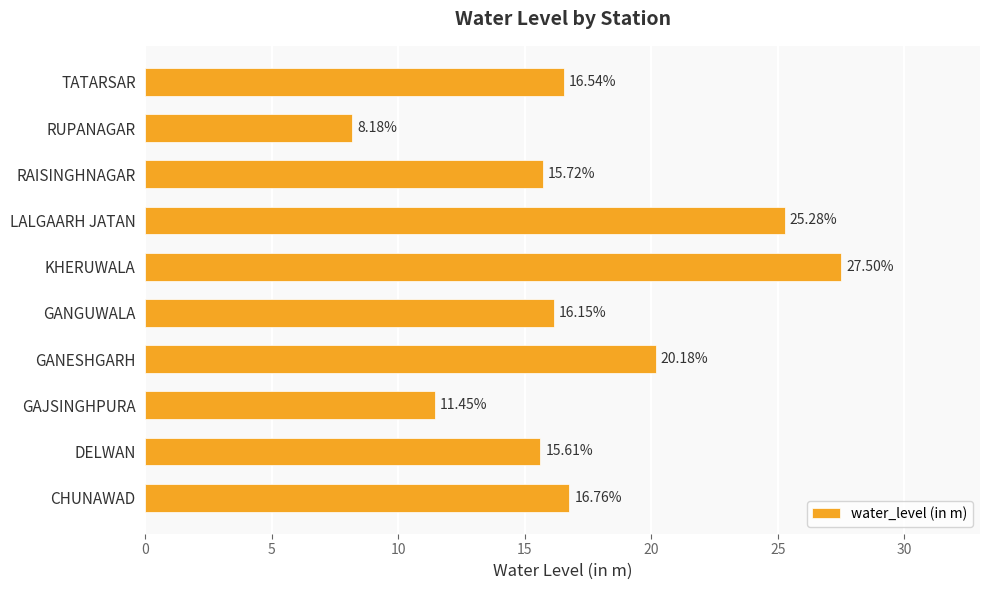

Approximately how many times larger is the value at RUPANAGAR compared to GANESHGARH?

0.4